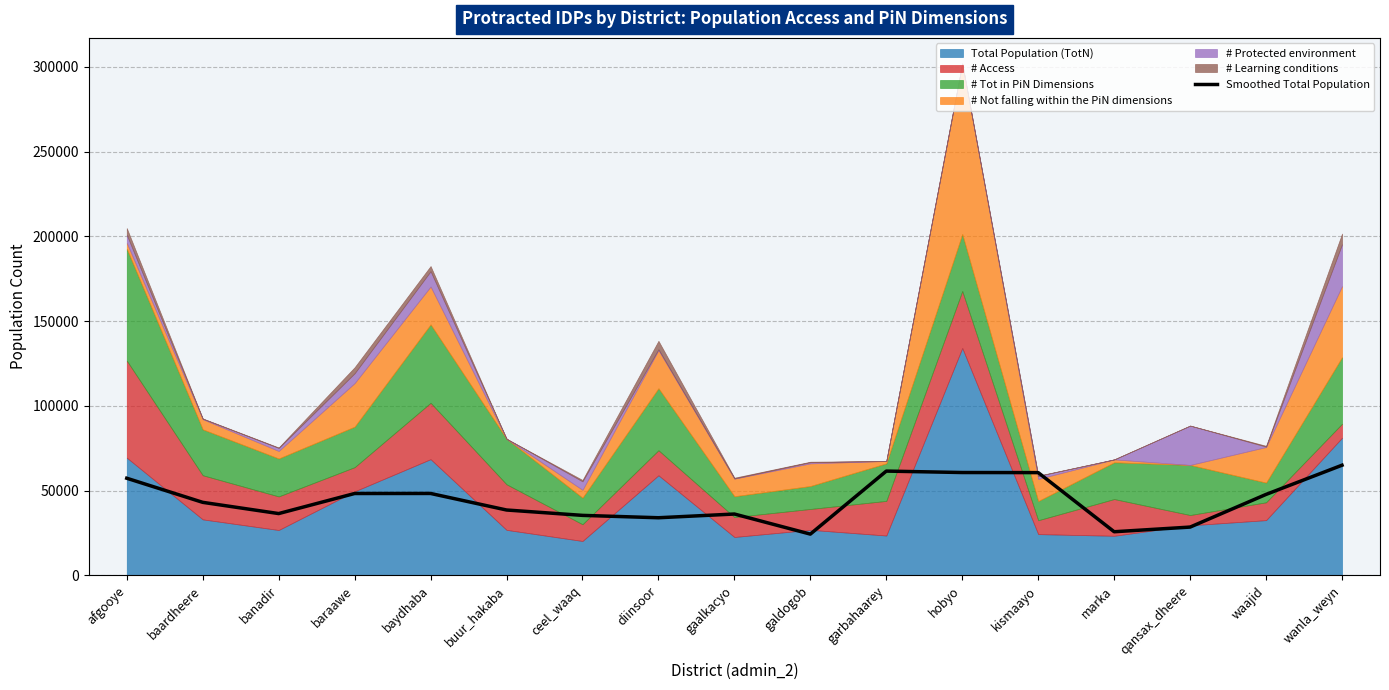

The value of Smoothed Total Population at marka is 45842.7. True or false?

False